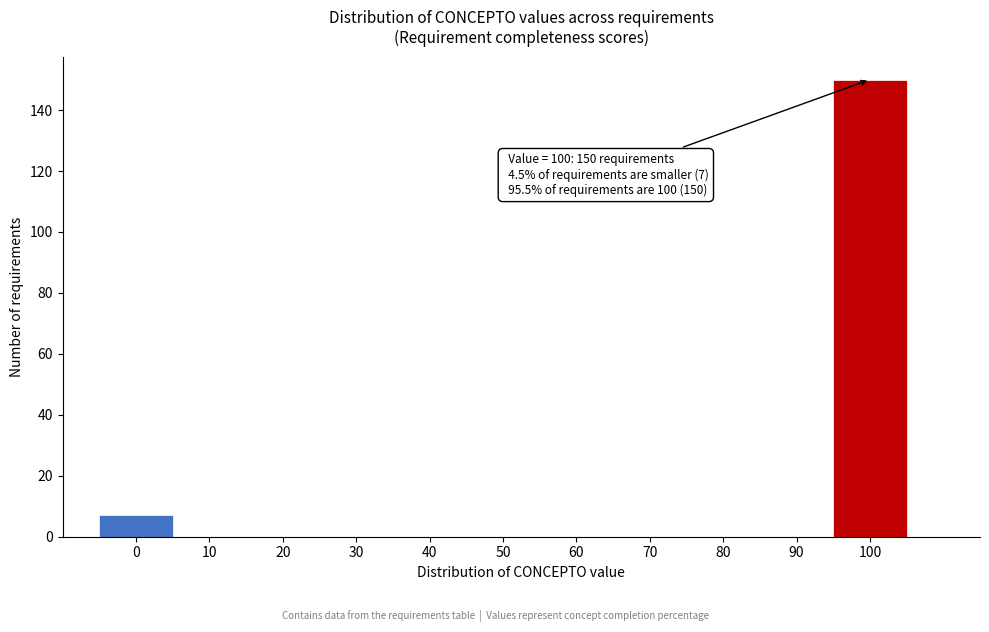

Over which range of the x-axis is the bar tallest?

95 to 105